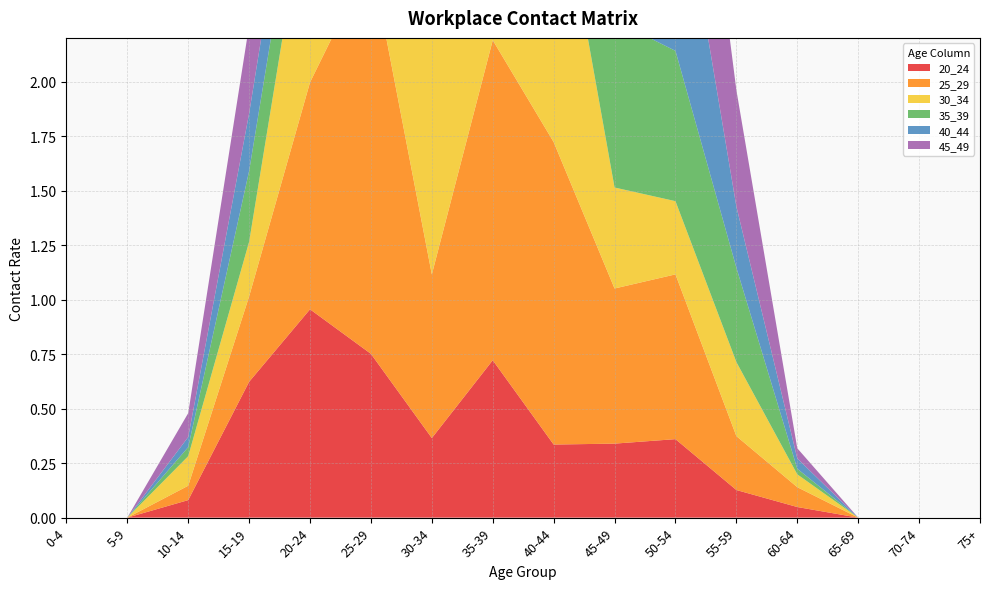

Reading right to left, transcribe all the data shown in this chart.

20_24: 75+=0.0	70-74=0.0	65-69=0.0	60-64=0.0	55-59=0.1	50-54=0.4	45-49=0.3	40-44=0.3	35-39=0.7	30-34=0.4	25-29=0.8	20-24=1.0	15-19=0.6	10-14=0.1	5-9=0.0	0-4=0.0
25_29: 75+=0.0	70-74=0.0	65-69=0.0	60-64=0.1	55-59=0.2	50-54=0.8	45-49=0.7	40-44=1.4	35-39=1.5	30-34=0.8	25-29=1.8	20-24=1.0	15-19=0.4	10-14=0.1	5-9=0.0	0-4=0.0
30_34: 75+=0.0	70-74=0.0	65-69=0.0	60-64=0.1	55-59=0.3	50-54=0.3	45-49=0.5	40-44=1.4	35-39=0.8	30-34=2.0	25-29=1.1	20-24=1.0	15-19=0.3	10-14=0.1	5-9=0.0	0-4=0.0
35_39: 75+=0.0	70-74=0.0	65-69=0.0	60-64=0.0	55-59=0.4	50-54=0.7	45-49=0.8	40-44=1.9	35-39=2.0	30-34=1.5	25-29=1.5	20-24=0.3	15-19=0.3	10-14=0.0	5-9=0.0	0-4=0.0
40_44: 75+=0.0	70-74=0.0	65-69=0.0	60-64=0.0	55-59=0.3	50-54=0.9	45-49=1.0	40-44=1.5	35-39=1.0	30-34=1.3	25-29=0.5	20-24=0.3	15-19=0.3	10-14=0.0	5-9=0.0	0-4=0.0
45_49: 75+=0.0	70-74=0.0	65-69=0.0	60-64=0.0	55-59=0.5	50-54=1.1	45-49=1.2	40-44=1.2	35-39=0.4	30-34=0.8	25-29=0.4	20-24=0.4	15-19=0.4	10-14=0.1	5-9=0.0	0-4=0.0